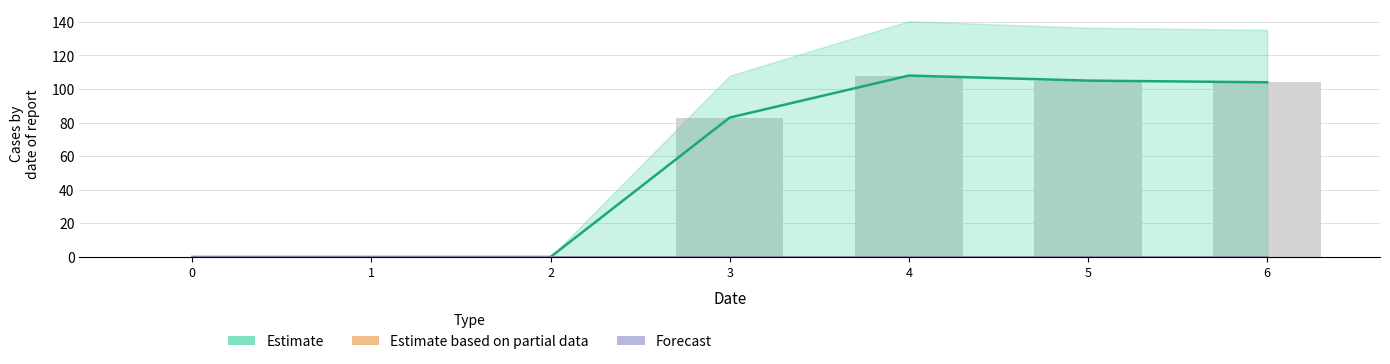

Which series changed the most between 5 and 6?

Estimate